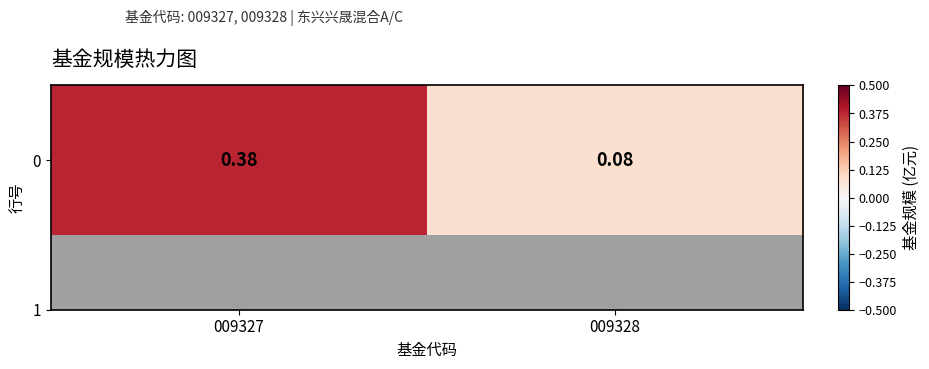

Rank the categories by value from highest to lowest.

009327, 009328